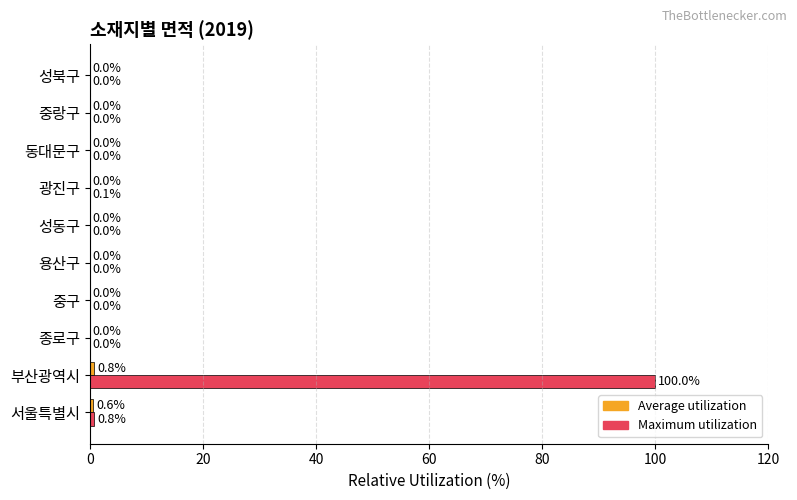

What is the greatest value displayed?

100.0